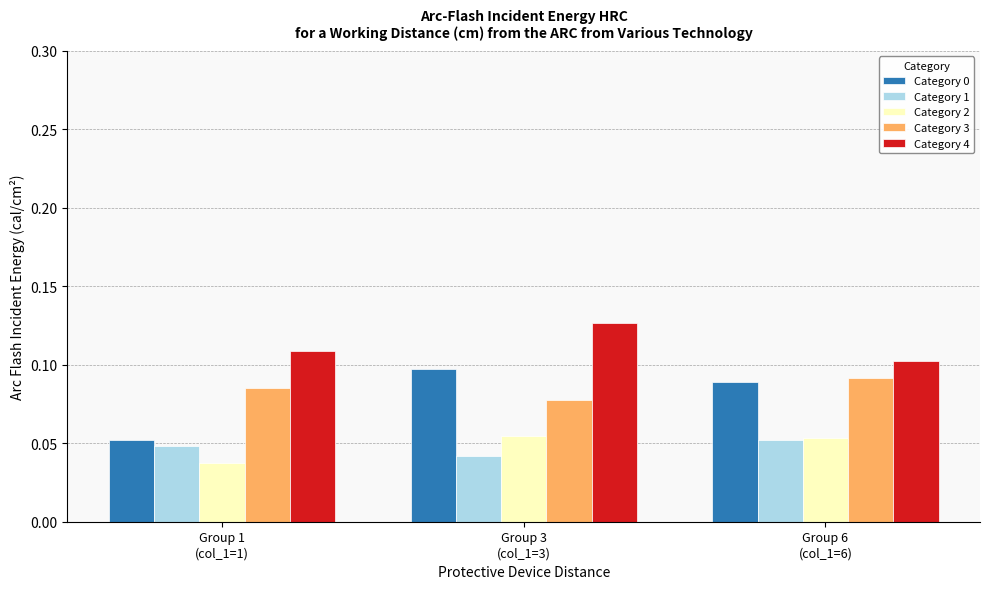

Where is Category 4 nearest to the value 0?

Group 6
(col_1=6)